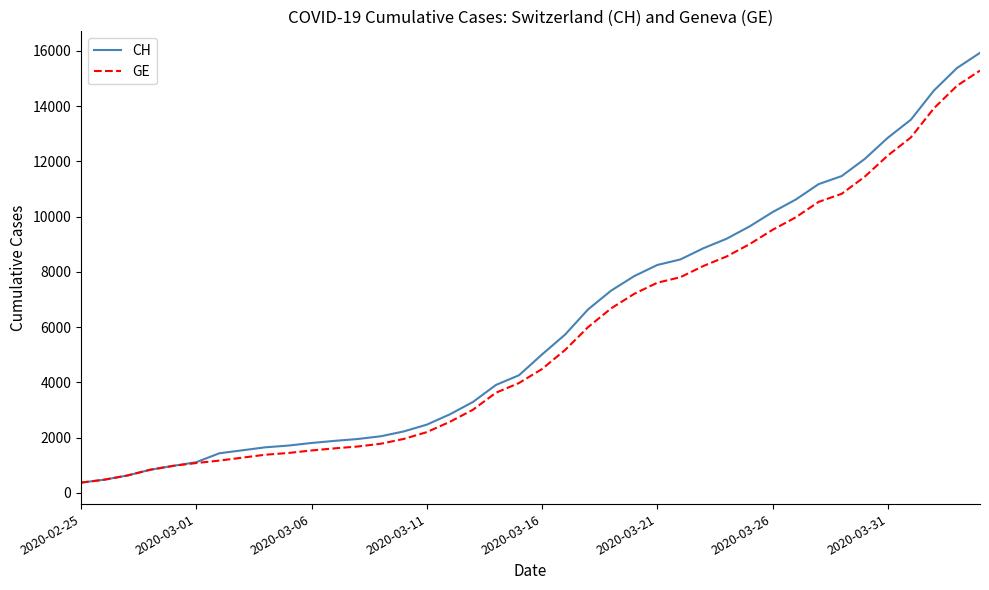

Count the number of data series in this chart.

2